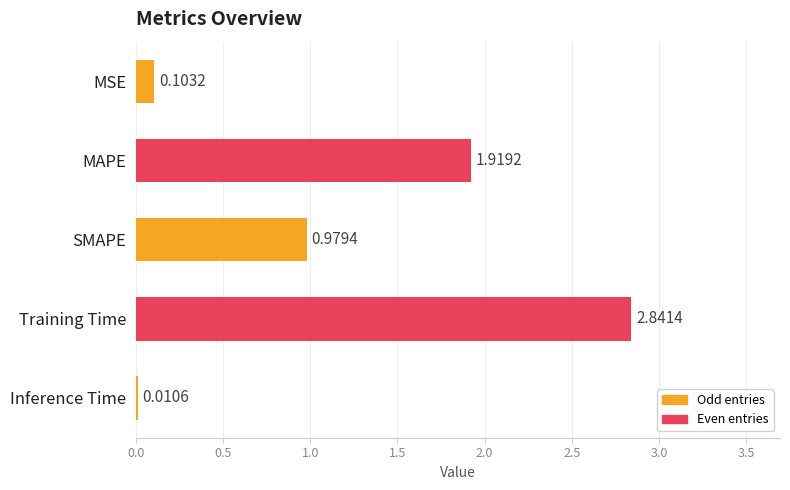

Where is the data nearest to the value 1?

SMAPE